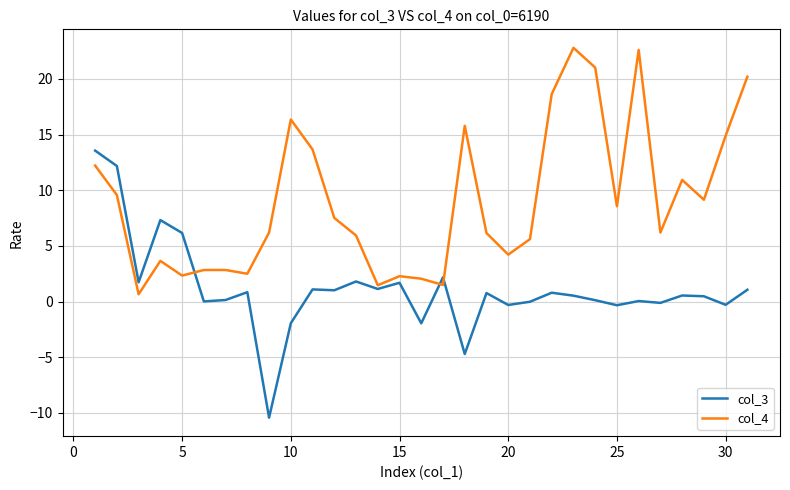

Which series has the largest total across all categories?

col_4